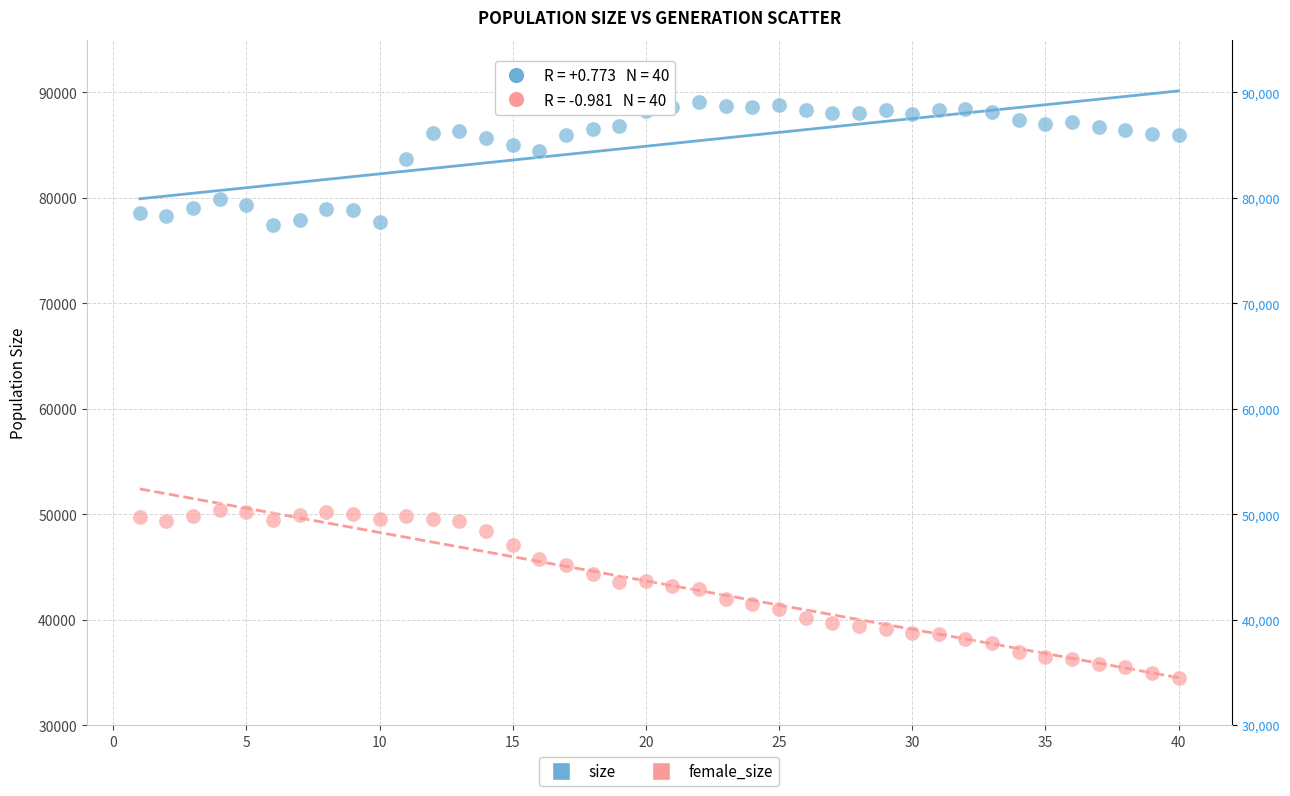

What is the X range (max minus min) for the scatter plot?

39